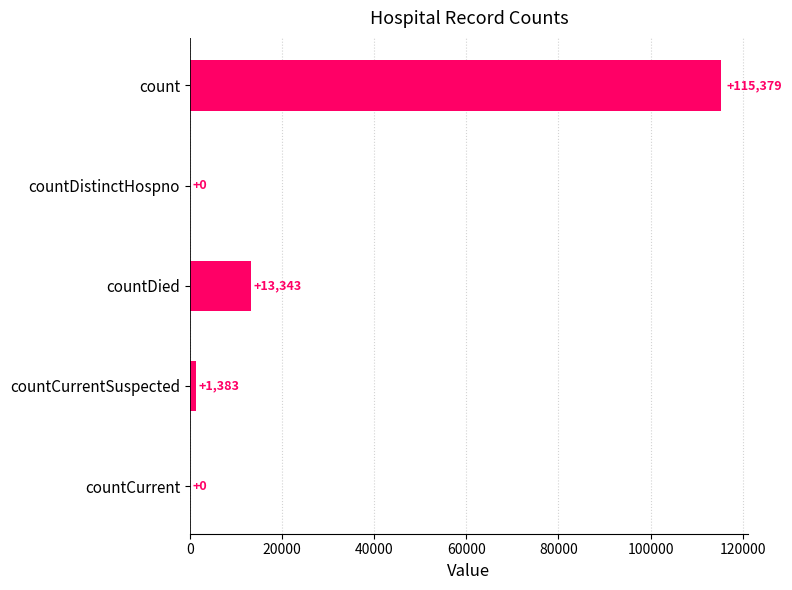

The chart shows a value of 13343 at countDied. True or false?

True